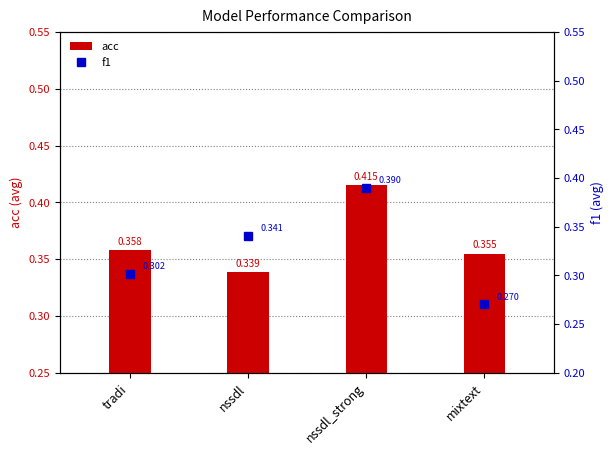

The acc series shows 0.6 at nssdl. True or false?

False